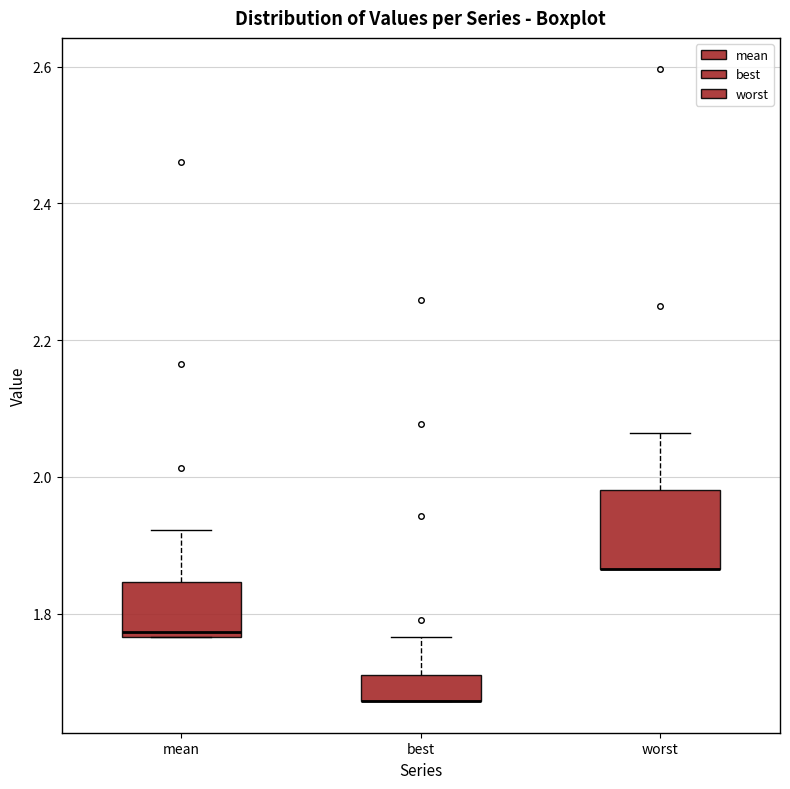

Which box is the tallest, from its lower edge to its upper edge?

worst